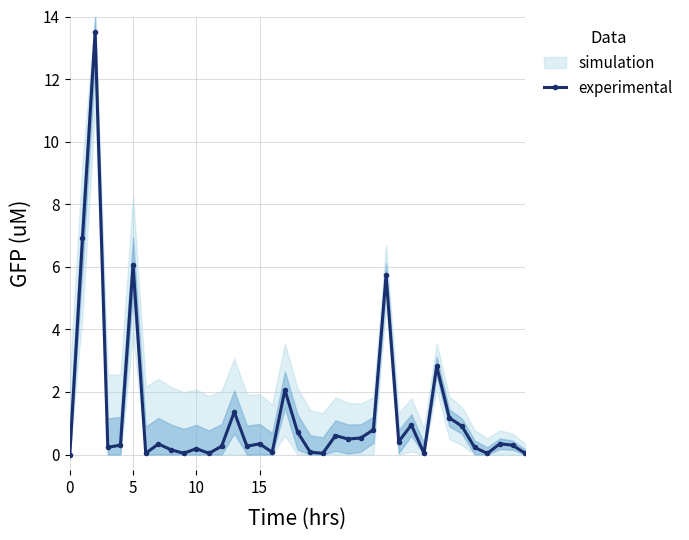

What is the change in value from 21 to 23?

-0.1